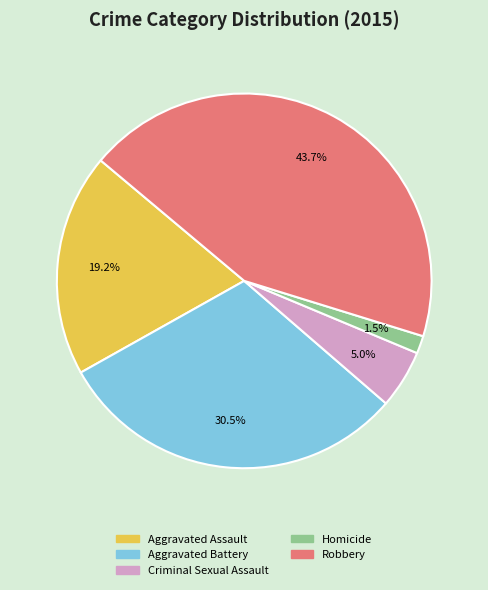

Which slice is the smallest?

Homicide